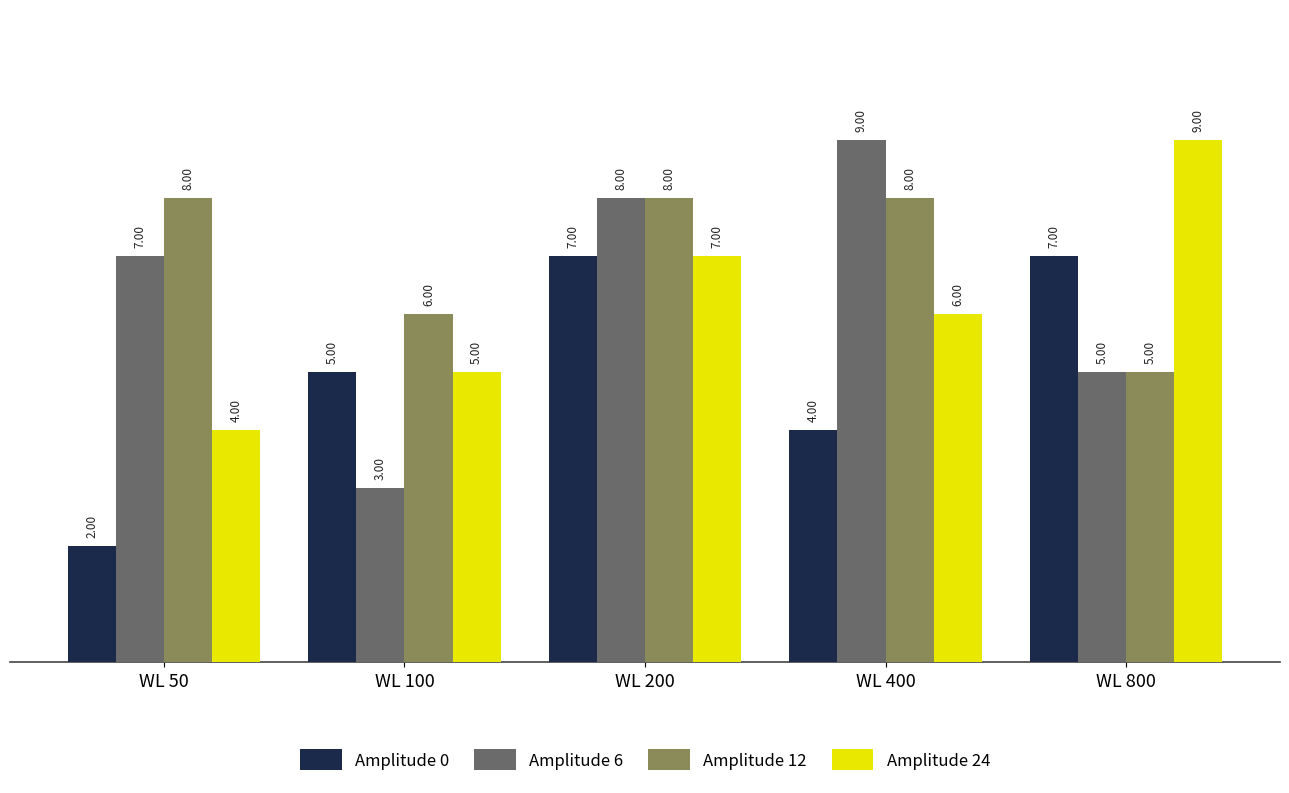

What is the value of the Amplitude 0 bar at the 2nd from the left?

5